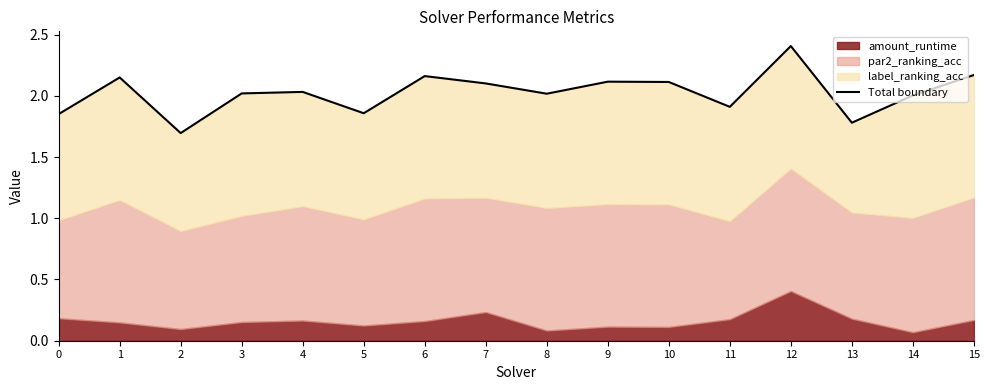

What is the difference between the values at 5 and 7?

0.2